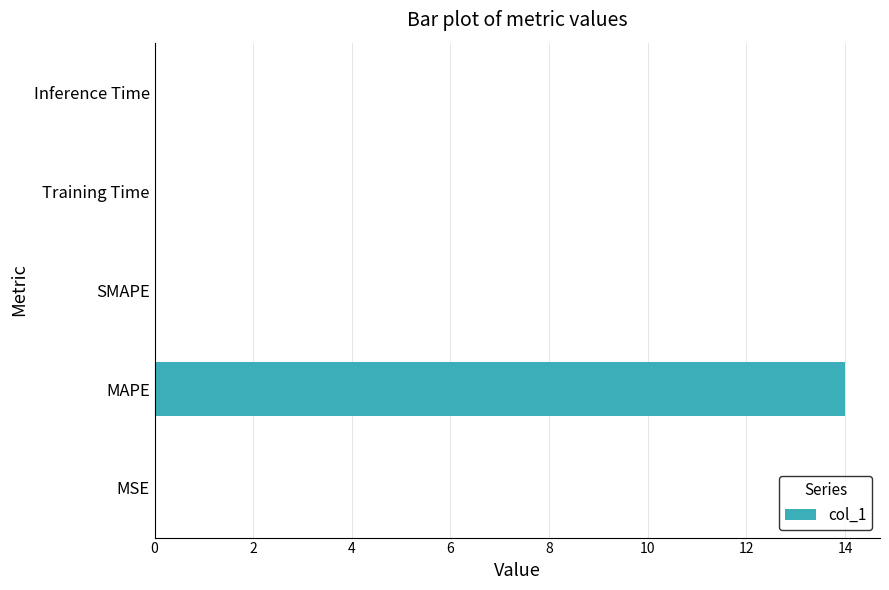

True or false: the data shows 14.0 at MAPE.

True